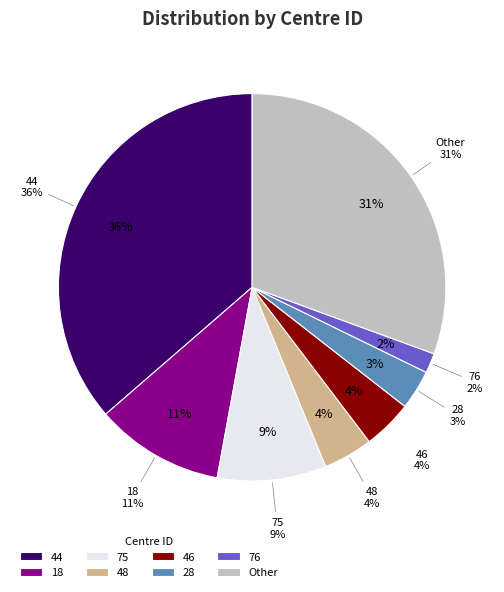

Is there a majority slice in this chart?

No